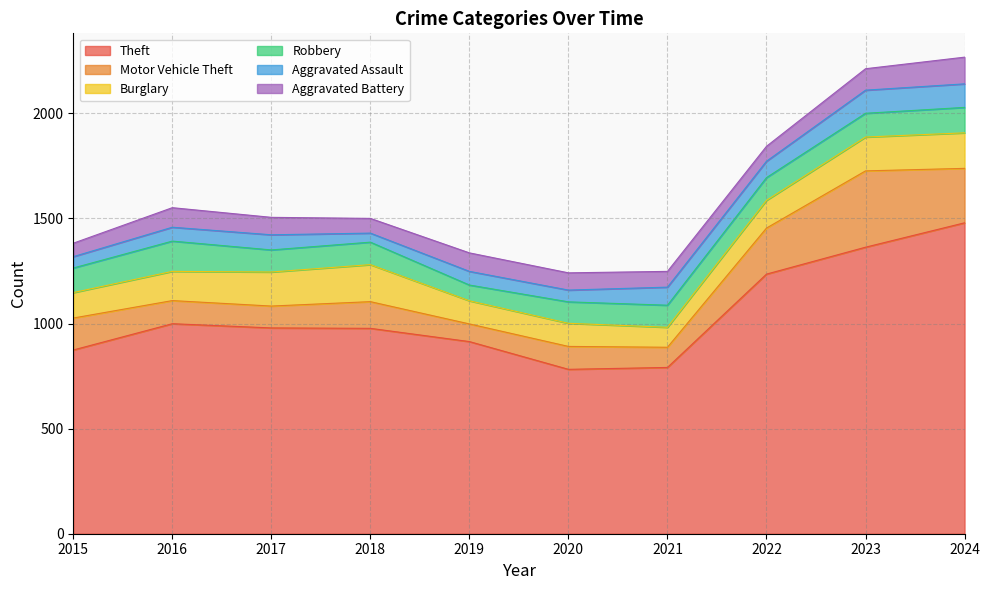

How many values in the Robbery series are below 108?

5